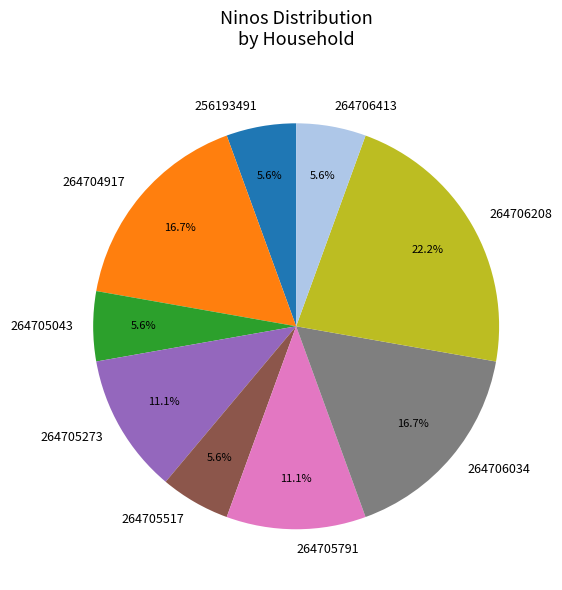

How many segments does this pie chart have?

9